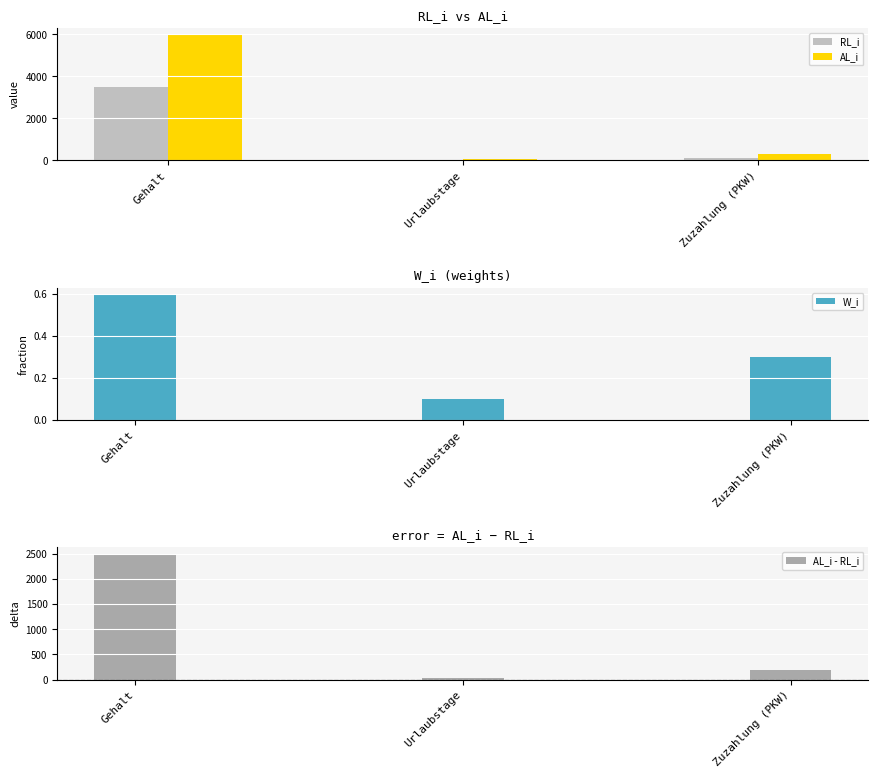

What is the difference between the AL_i - RL_i values at Gehalt and Zuzahlung (PKW)?

2300